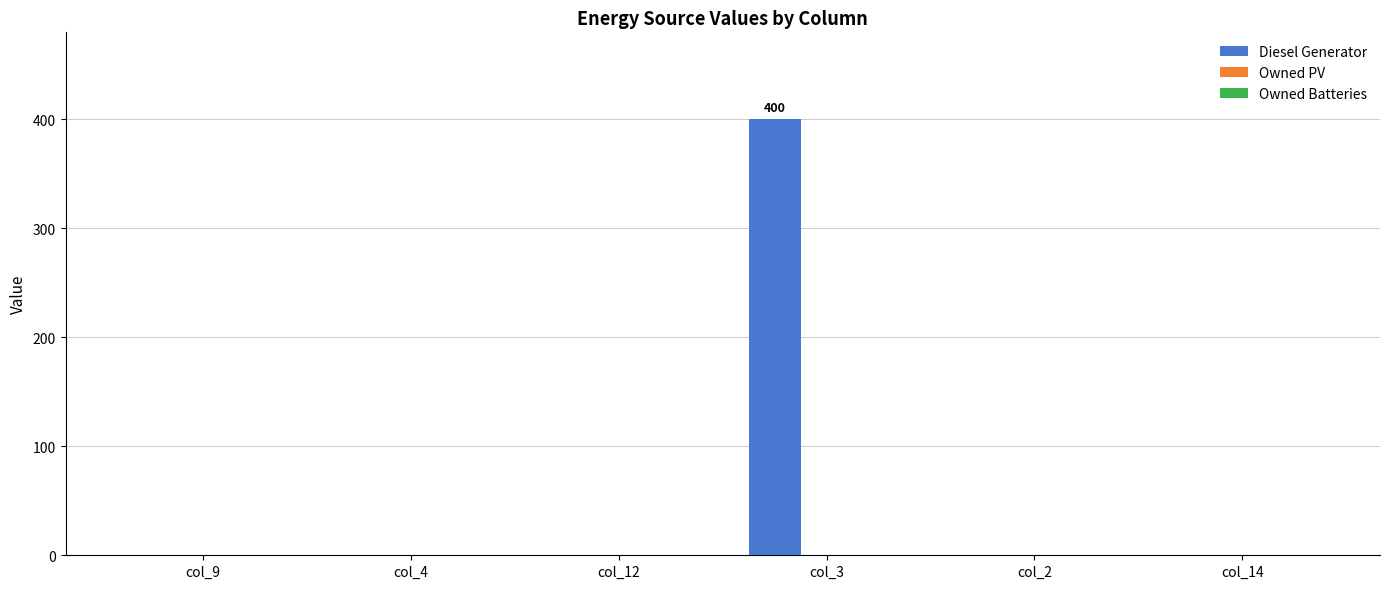

What is the maximum value shown in the chart?

400